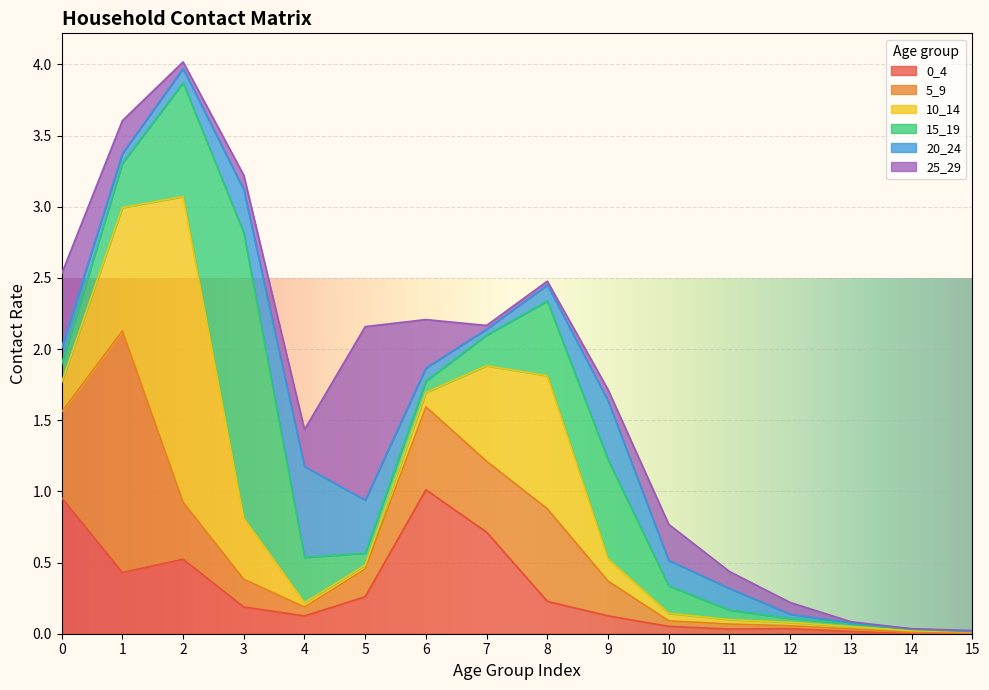

What is the value of the 20_24 point at the 4th from the left?

0.3